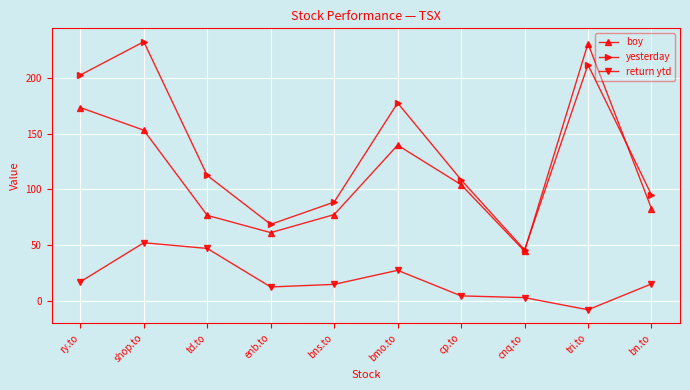

True or false: boy has a value of 71.0 at ry.to.

False